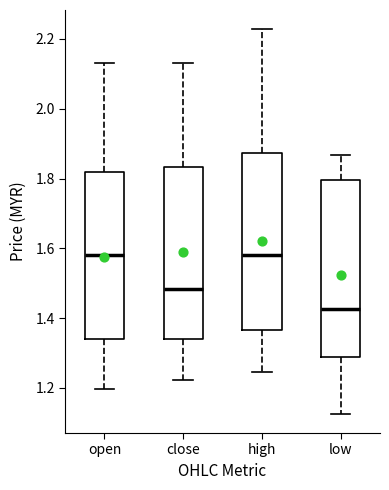

Reading left to right, transcribe this box plot: for each box, give where its median line is, the range the box spans, and where its two whiskers end, as read against the y-axis. The values are not printed on the chart, so give them approximately, as read against the axis.

open: median 1.58, box 1.34 to 1.82, whiskers 1.20 to 2.14
close: median 1.48, box 1.34 to 1.84, whiskers 1.22 to 2.14
high: median 1.58, box 1.36 to 1.88, whiskers 1.24 to 2.22
low: median 1.42, box 1.28 to 1.80, whiskers 1.12 to 1.86